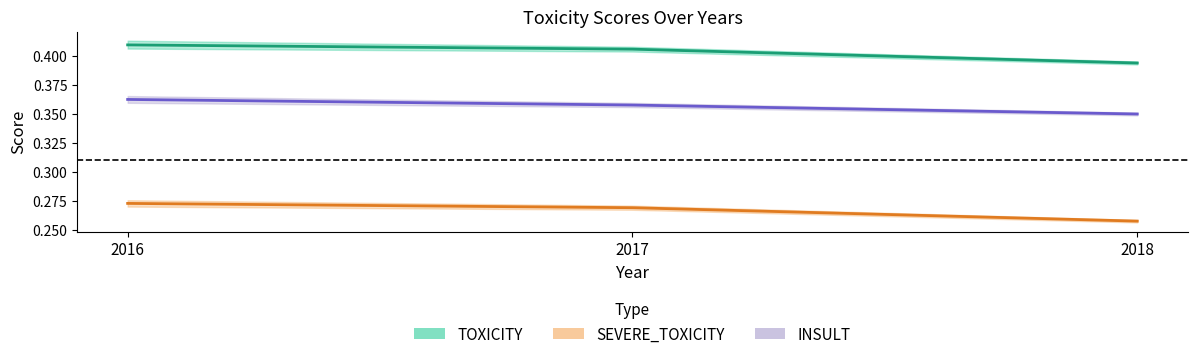

Reading left to right, what are all the values shown in this chart?

TOXICITY: 0.4	0.4	0.4
SEVERE_TOXICITY: 0.3	0.3	0.3
INSULT: 0.4	0.4	0.3